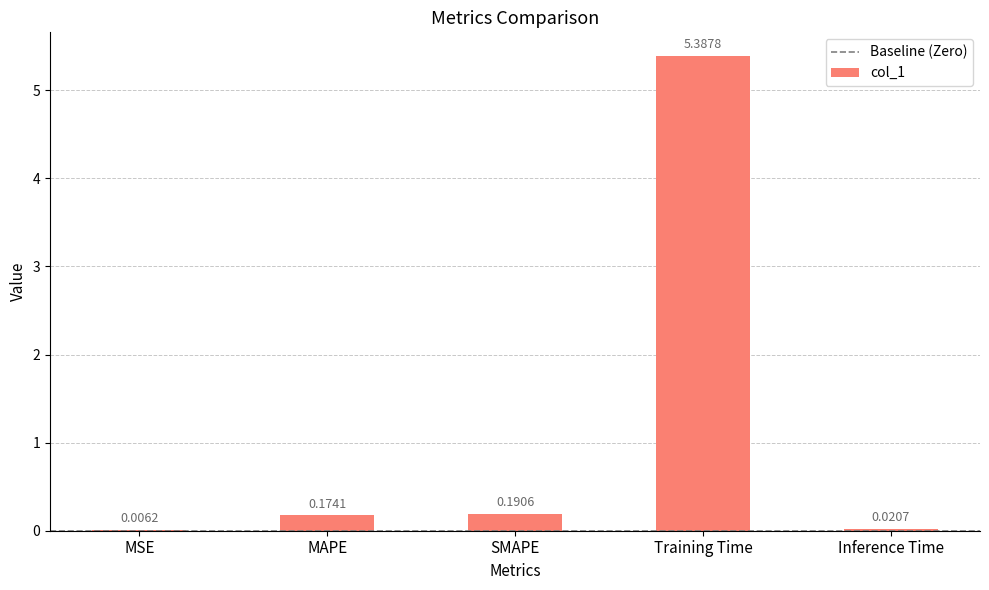

At which label is the value closest to 2?

SMAPE